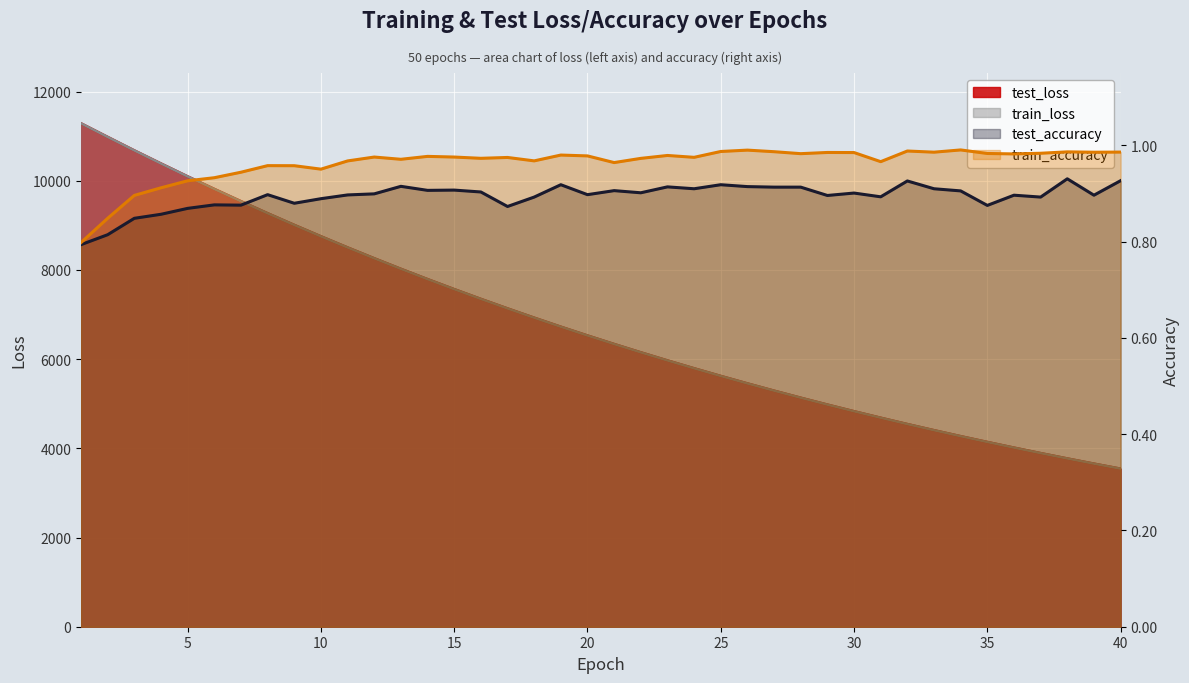

What is the spread (max minus min) of values at 10?

10681.1